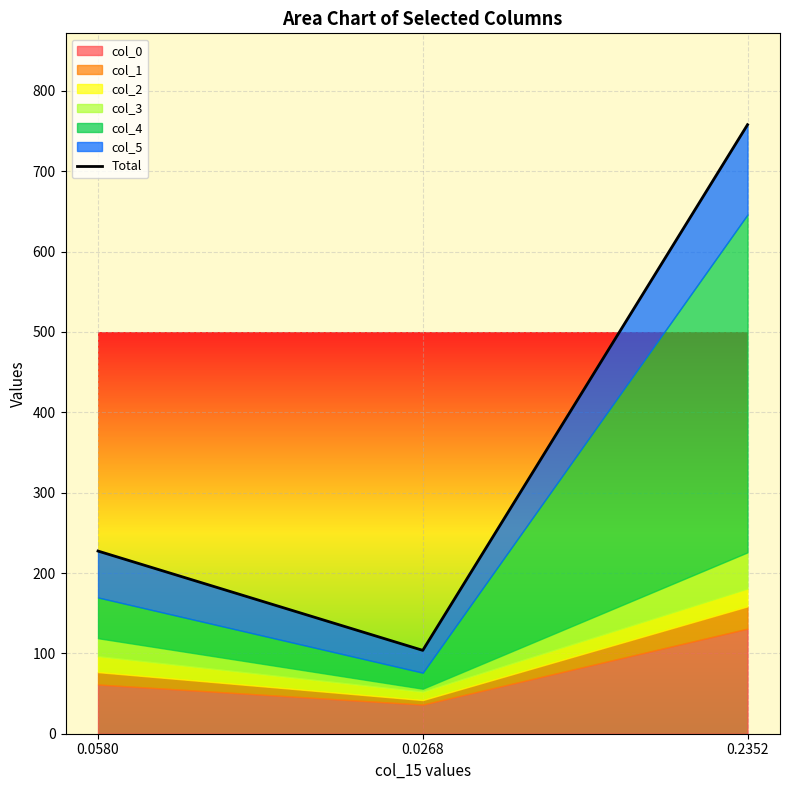

Between 0.2352 and 0.0268, which is larger?

0.2352